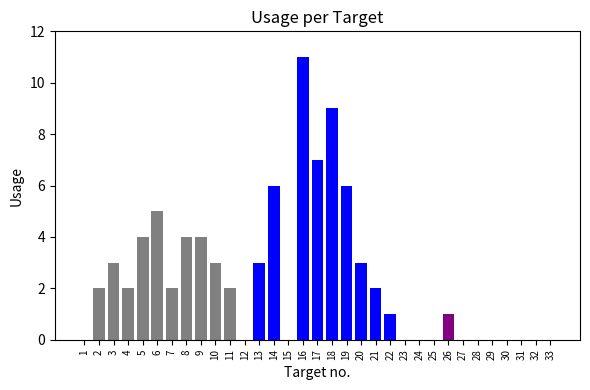

The value at 16 is 11. True or false?

True